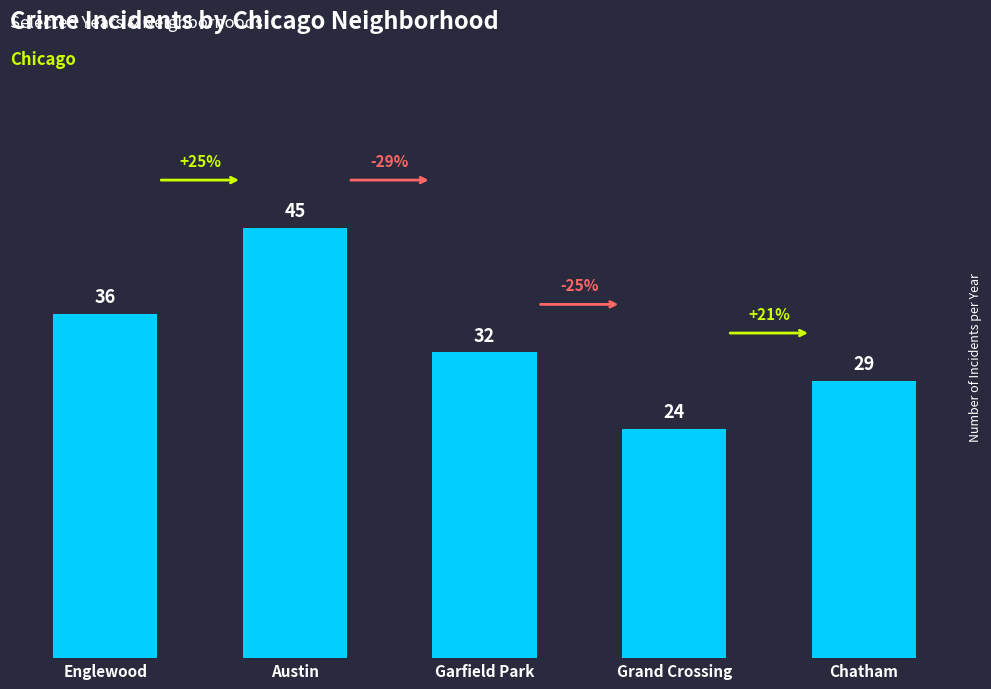

Rank the categories by value from highest to lowest.

Austin, Englewood, Garfield Park, Chatham, Grand Crossing